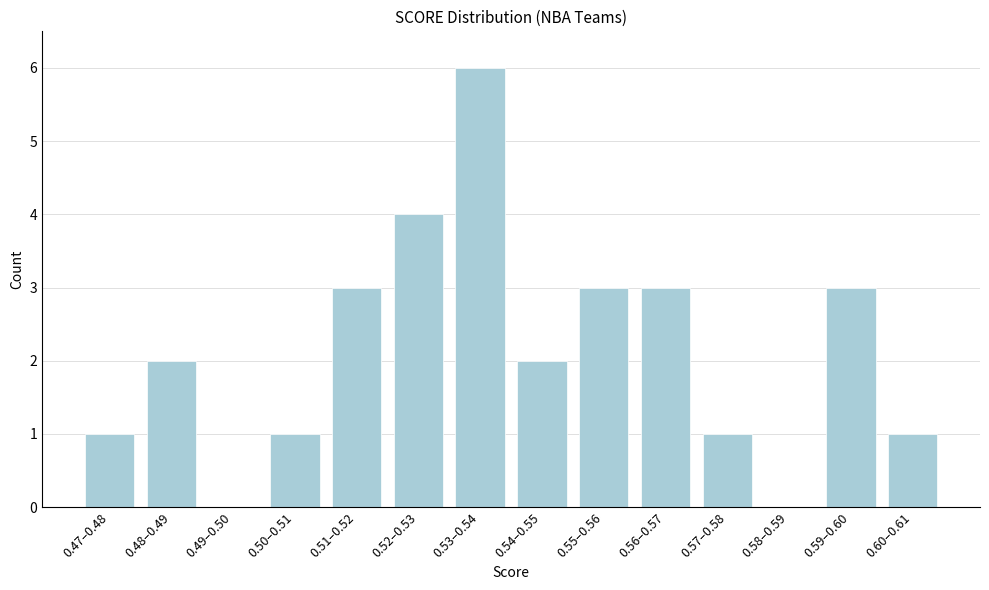

Reading left to right, list all the values displayed in this chart.

0.47–0.48=1	0.48–0.49=2	0.49–0.50=0	0.50–0.51=1	0.51–0.52=3	0.52–0.53=4	0.53–0.54=6	0.54–0.55=2	0.55–0.56=3	0.56–0.57=3	0.57–0.58=1	0.58–0.59=0	0.59–0.60=3	0.60–0.61=1